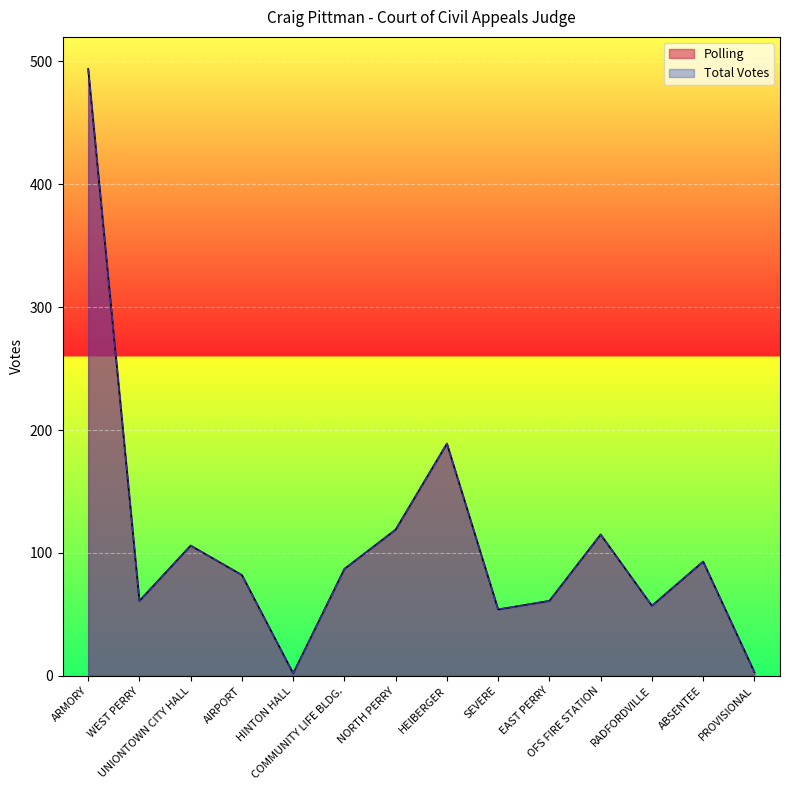

What is the average value of the Total Votes series?

109